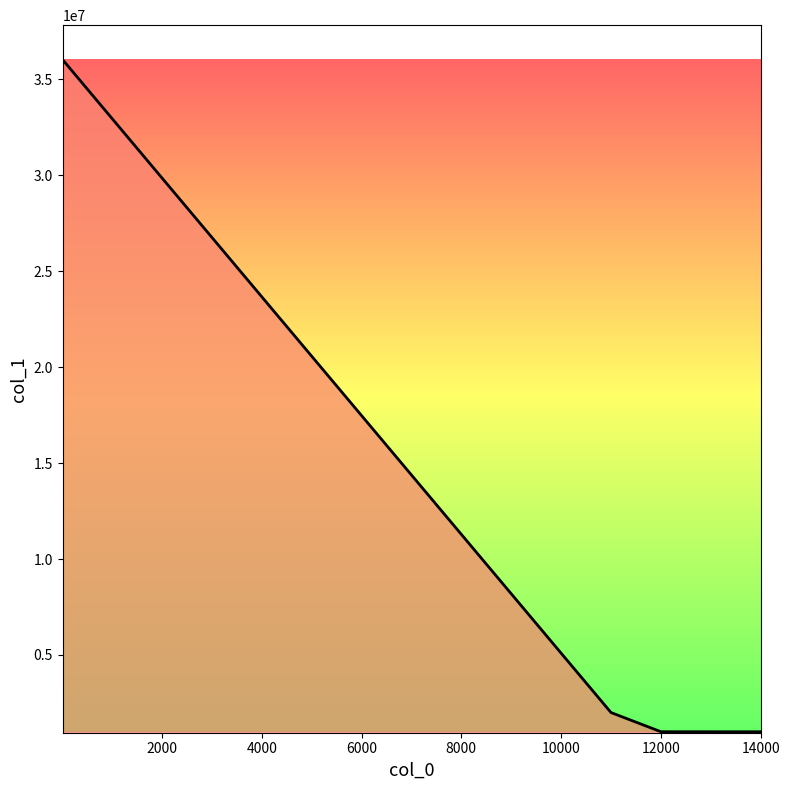

What is the maximum value shown in the chart?

36010700